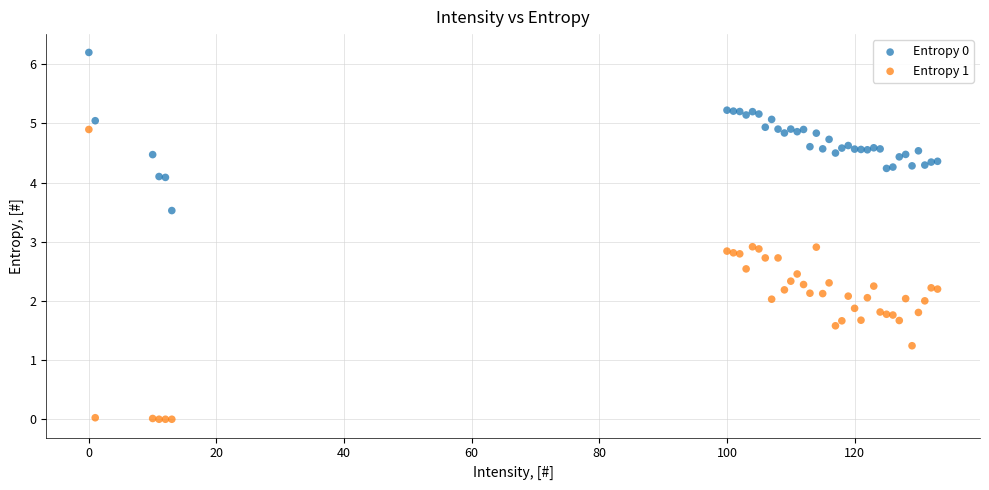

Which series has the widest spread of Y values?

Entropy 1